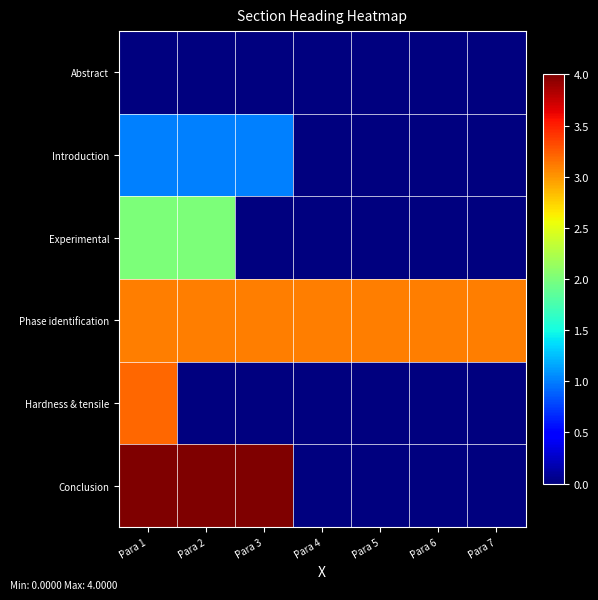

List the series in order of their peak value, lowest first.

Abstract, Introduction, Experimental, Phase identification, Hardness & tensile, Conclusion